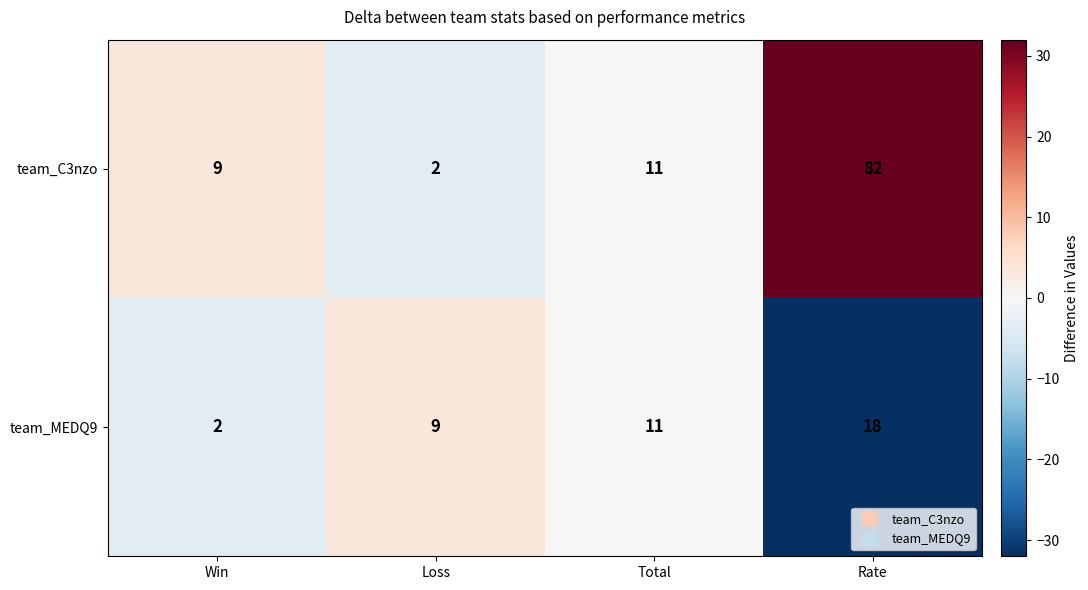

Rank the series by their maximum value, from lowest to highest.

team_MEDQ9, team_C3nzo